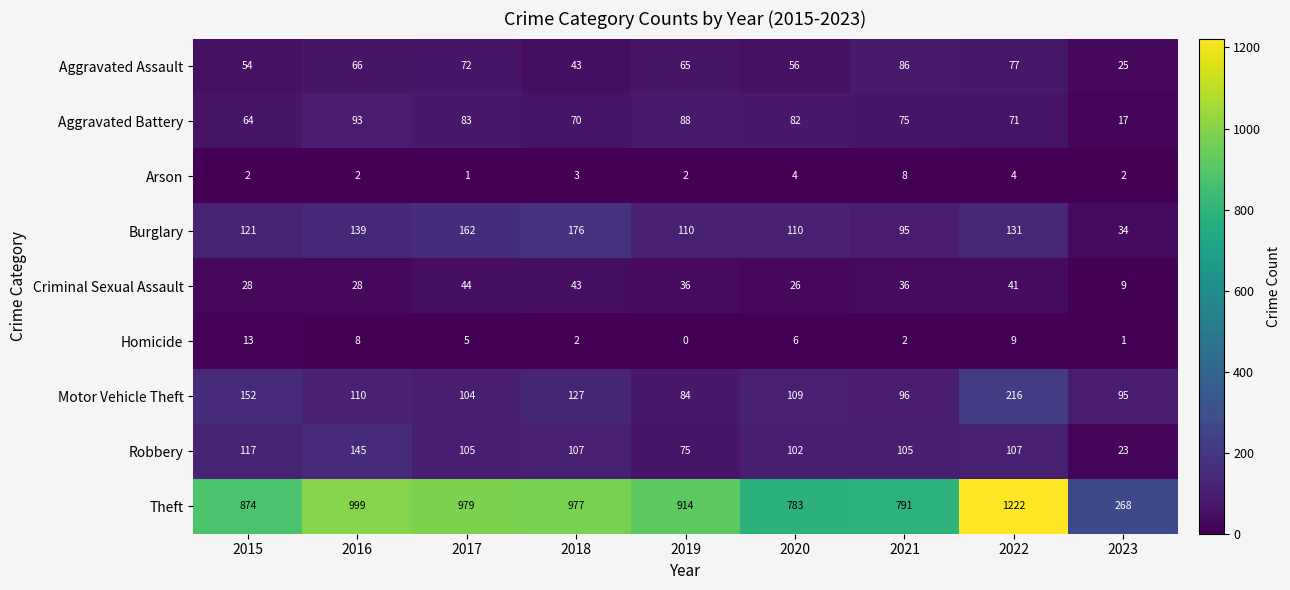

What is the sum of the Aggravated Assault values at 2017 and 2021?

158